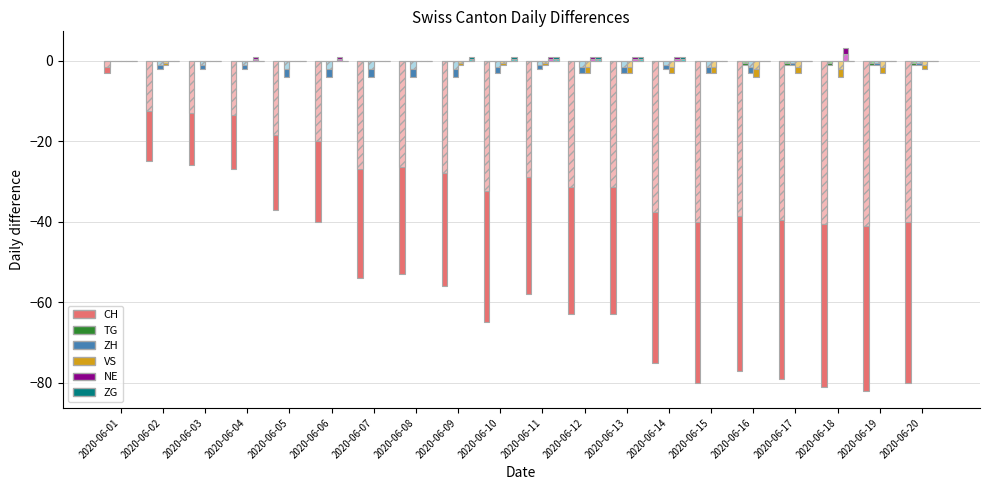

How many VS values are between -3 and 0?

18